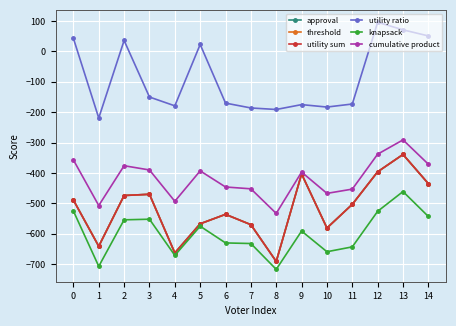

Does the chart have visible grid lines?

Yes